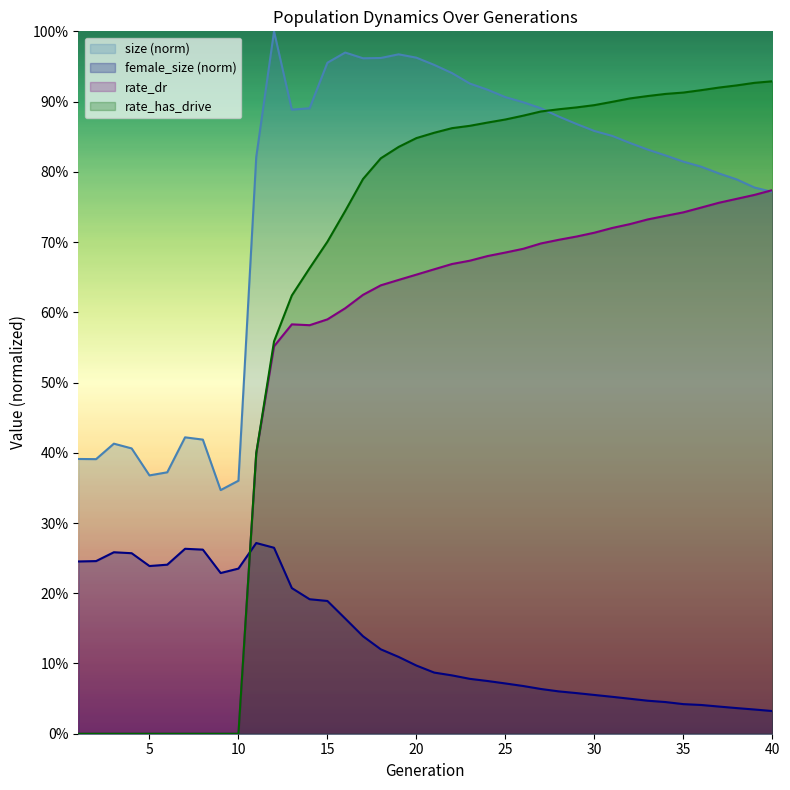

What is the difference between the maximum and minimum values in the rate_has_drive series?

0.9